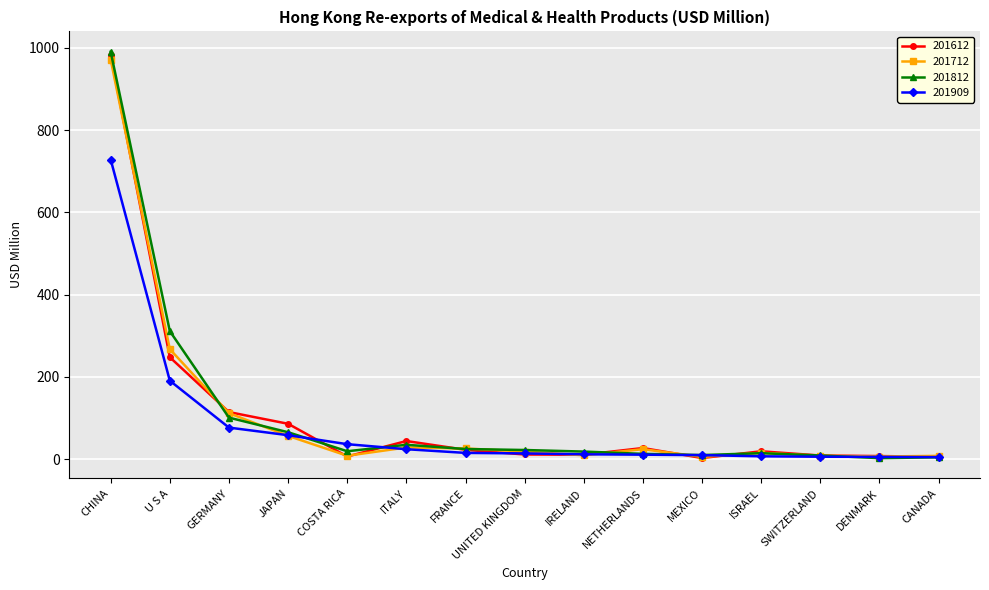

Which category has the highest value in the 201909 series?

CHINA